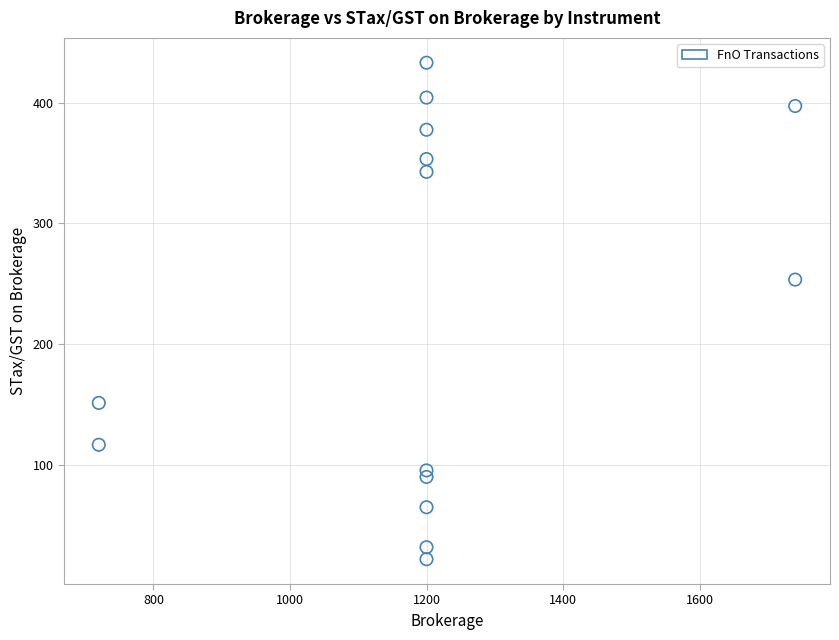

What is the range of X values (max minus min)?

1020.0